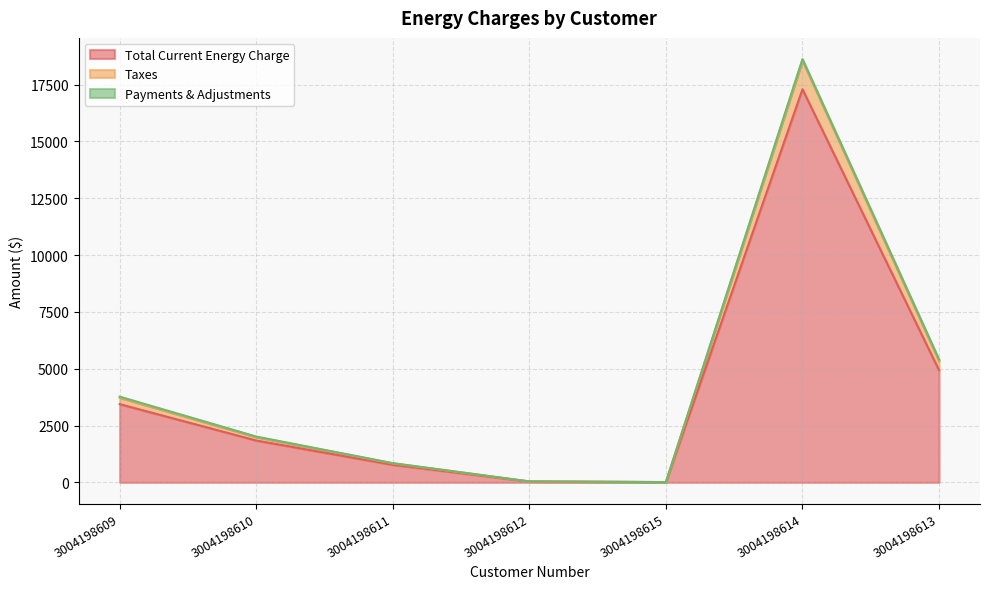

In Taxes, how many points are higher than both neighbors (excluding endpoints)?

1